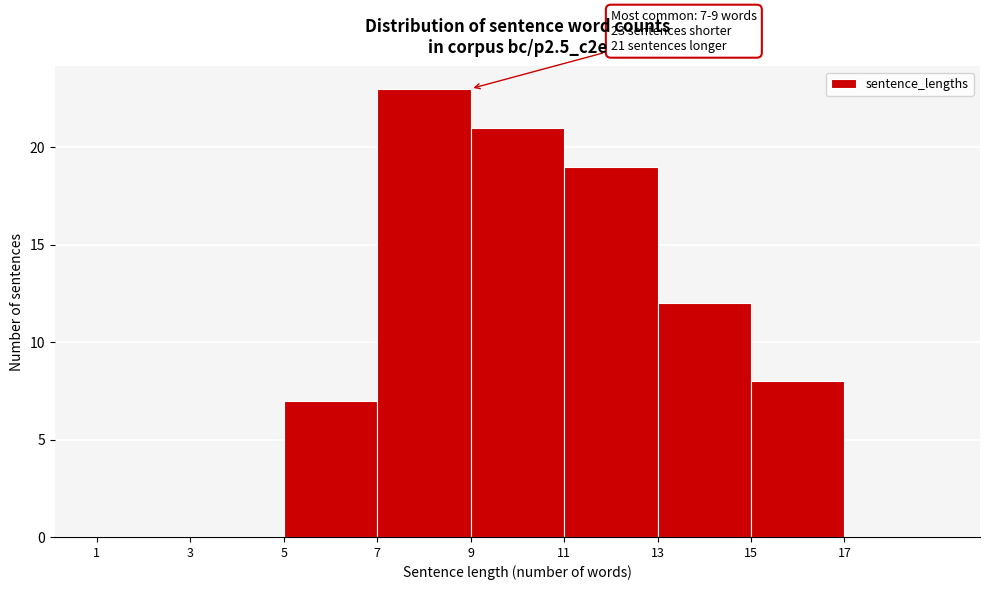

Which range on the x-axis has the tallest bar?

7 to 9